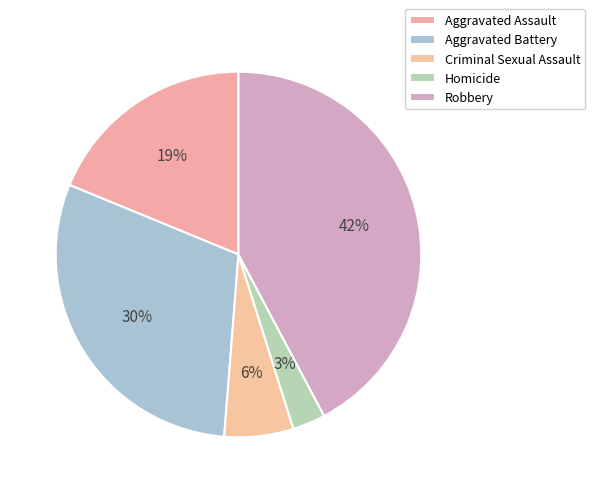

Count the number of slices in the pie.

5